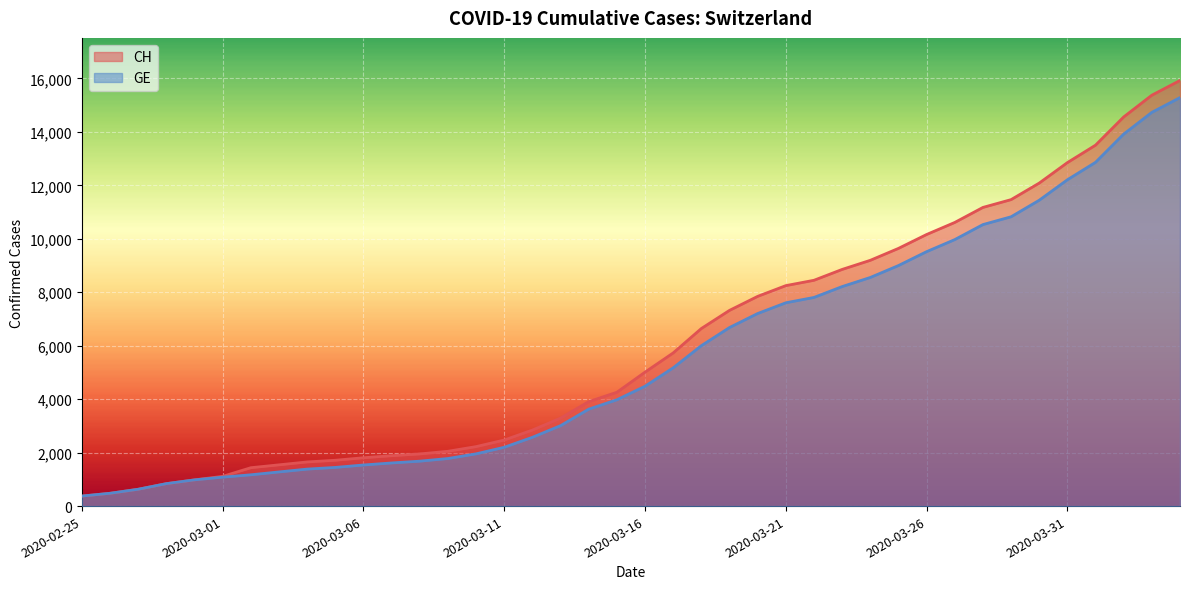

Which series has the largest total across all categories?

CH